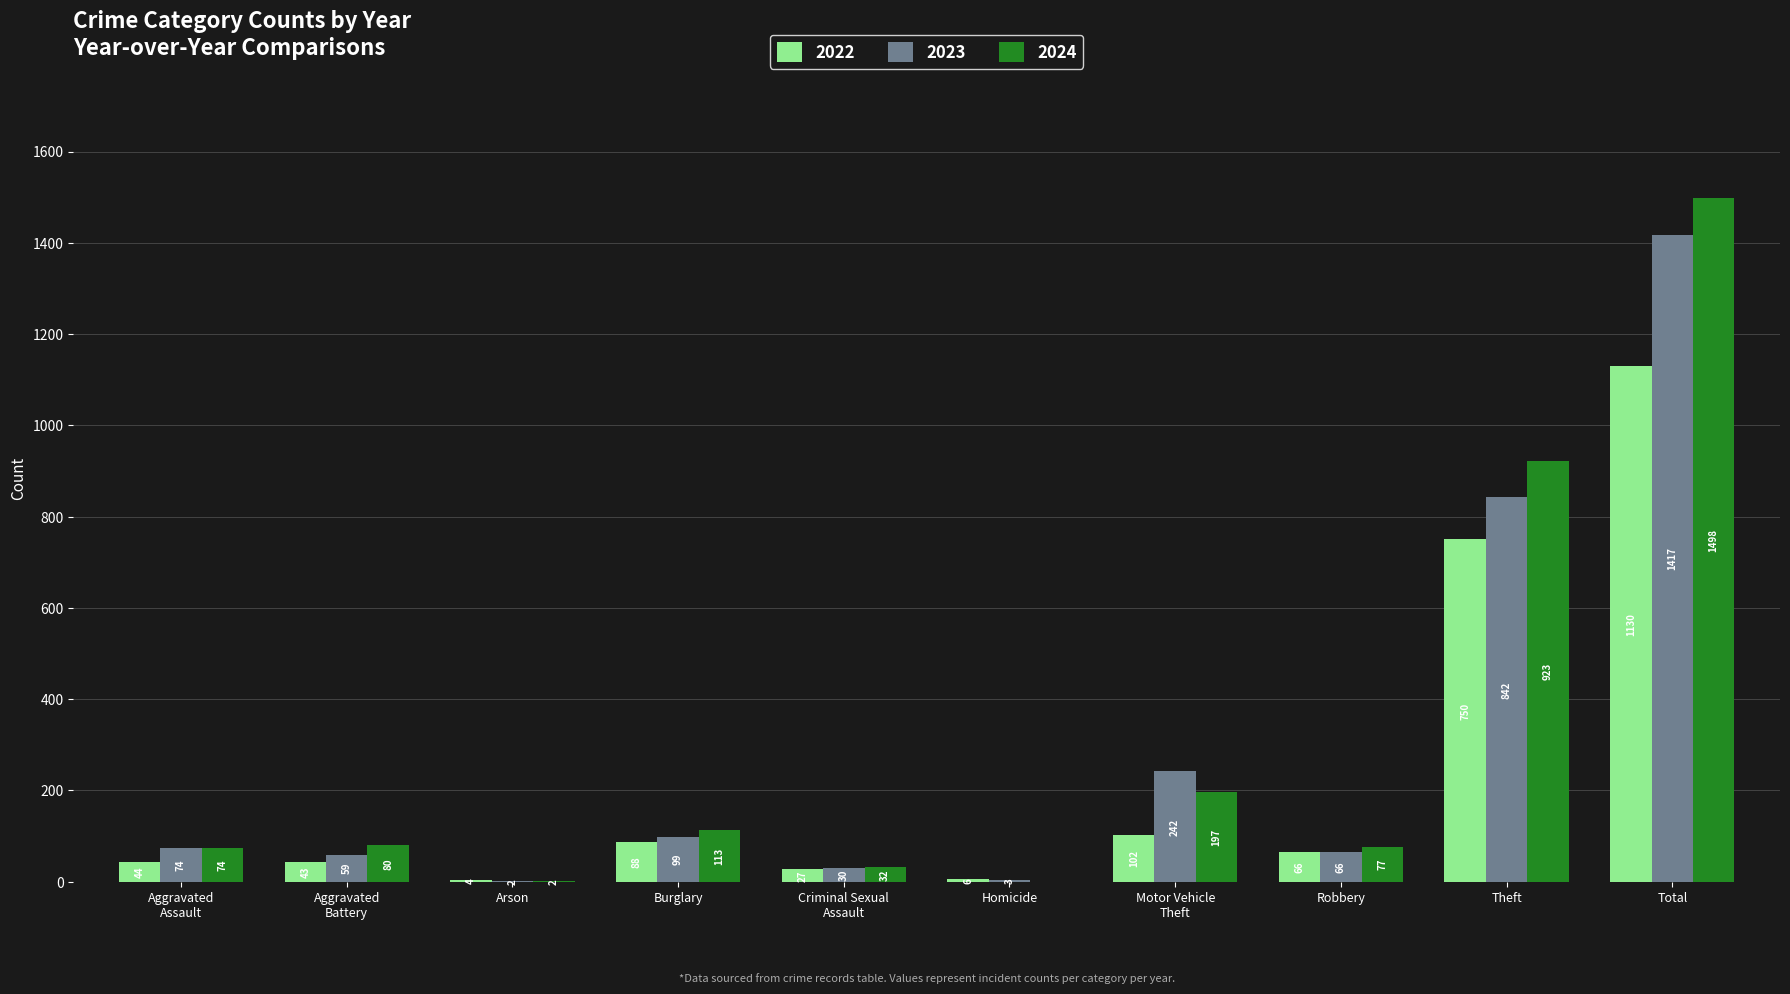

At which category is the sum across all series the highest?

Total